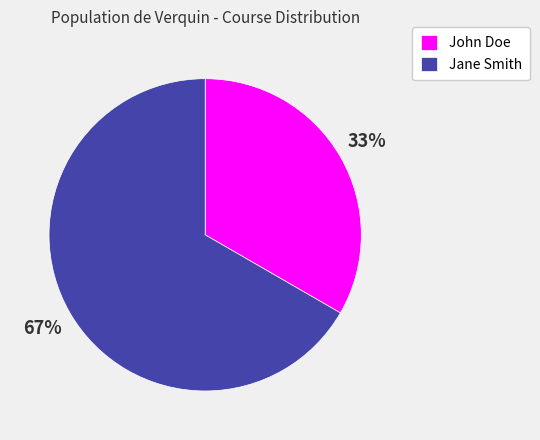

To the nearest percent, what percentage of the pie is Jane Smith?

67%